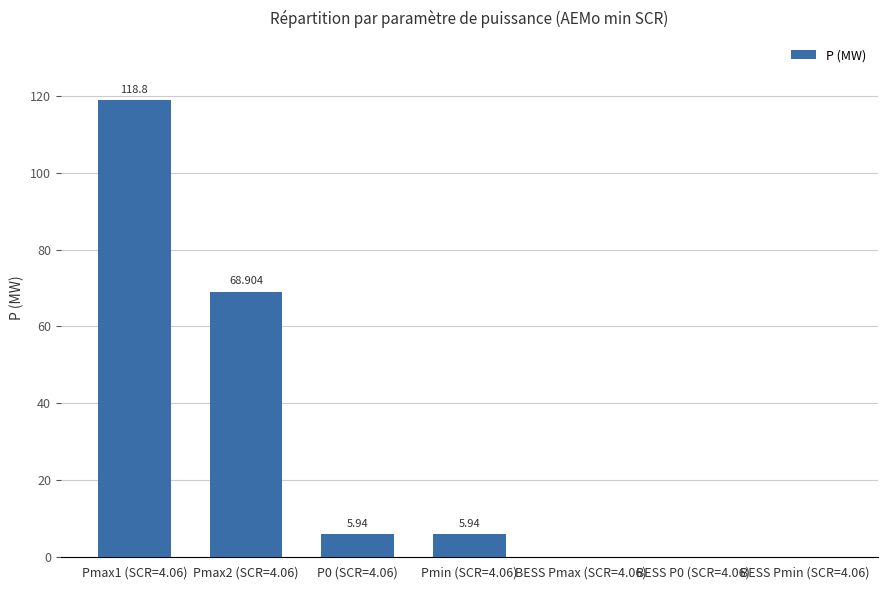

Count the number of categories in the chart.

7